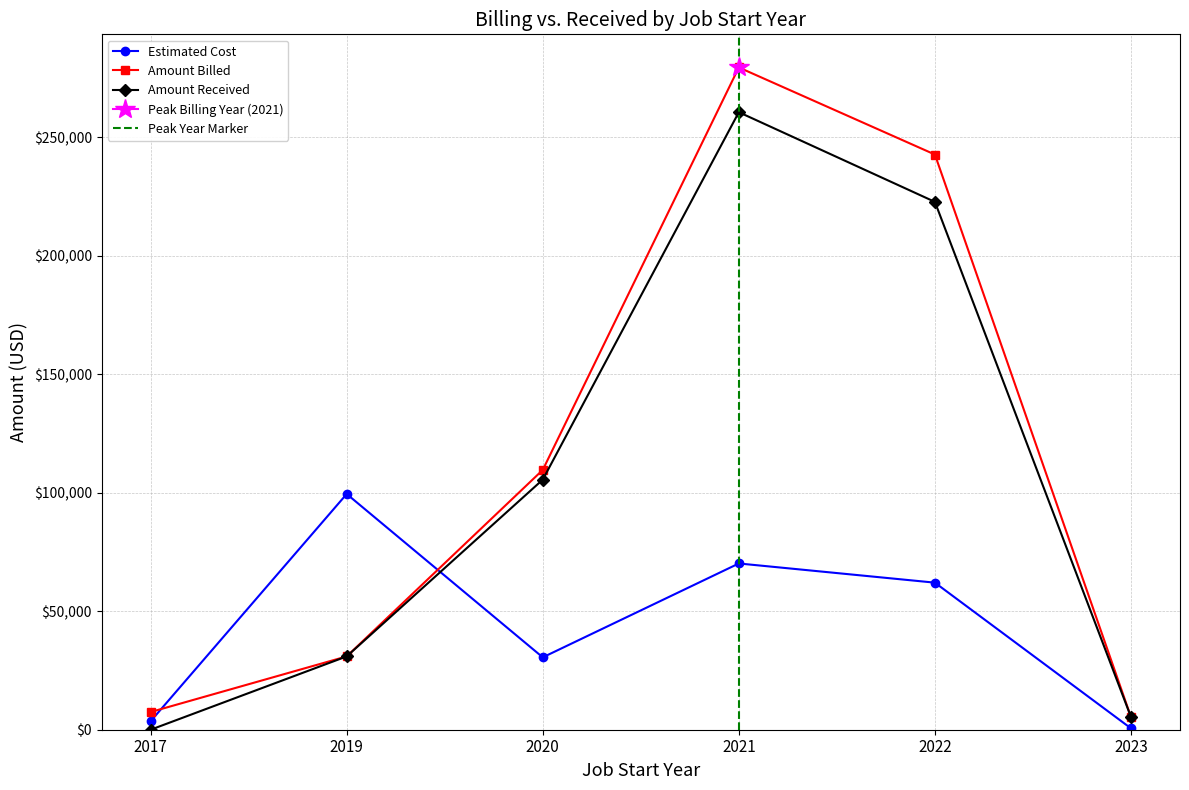

What is the maximum value for Amount Received?

260655.5